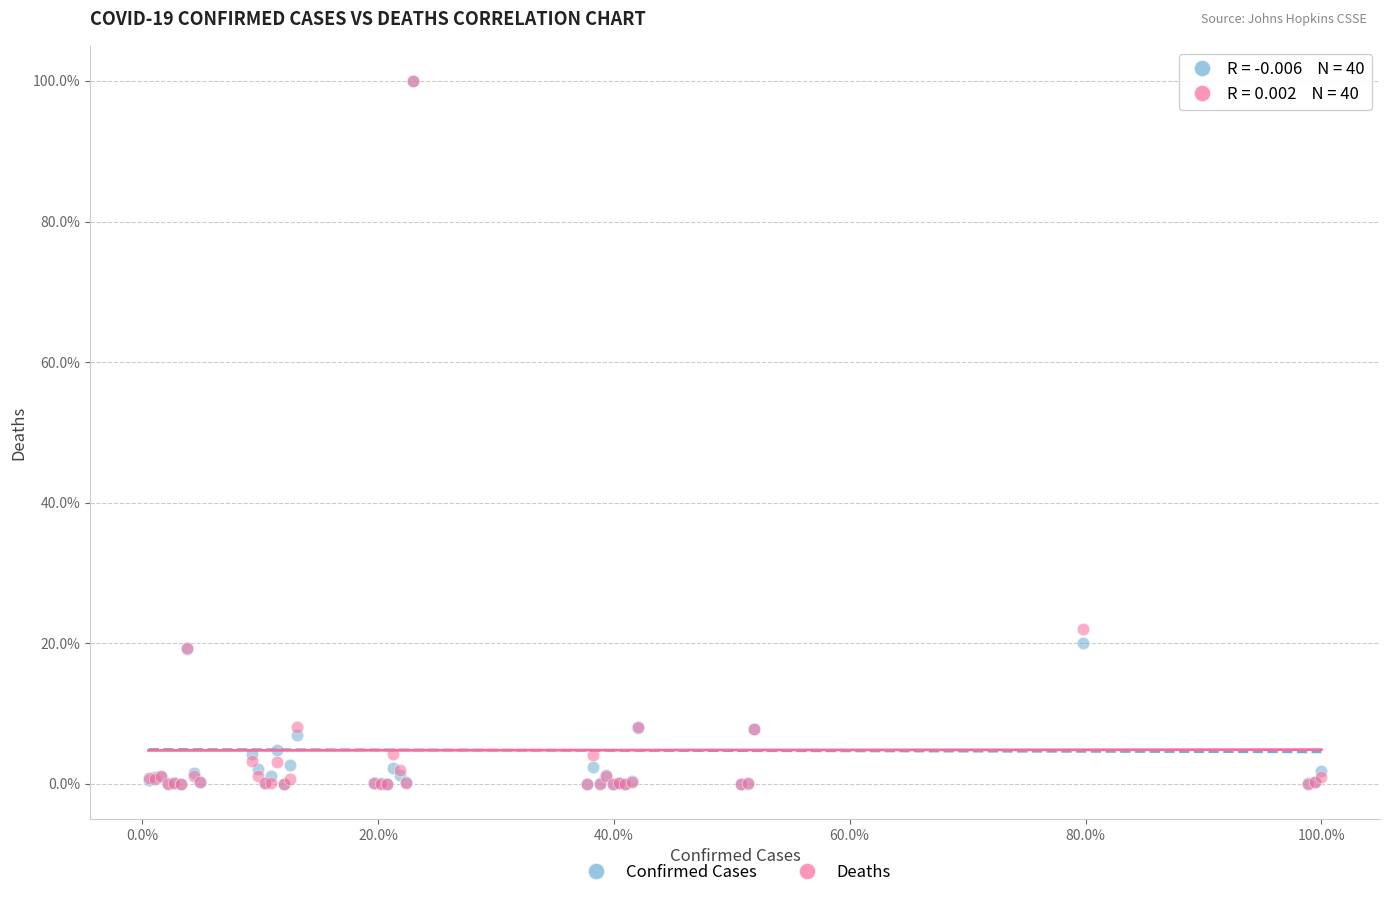

In the Deaths series, what Y value is closest to 50?

22.0